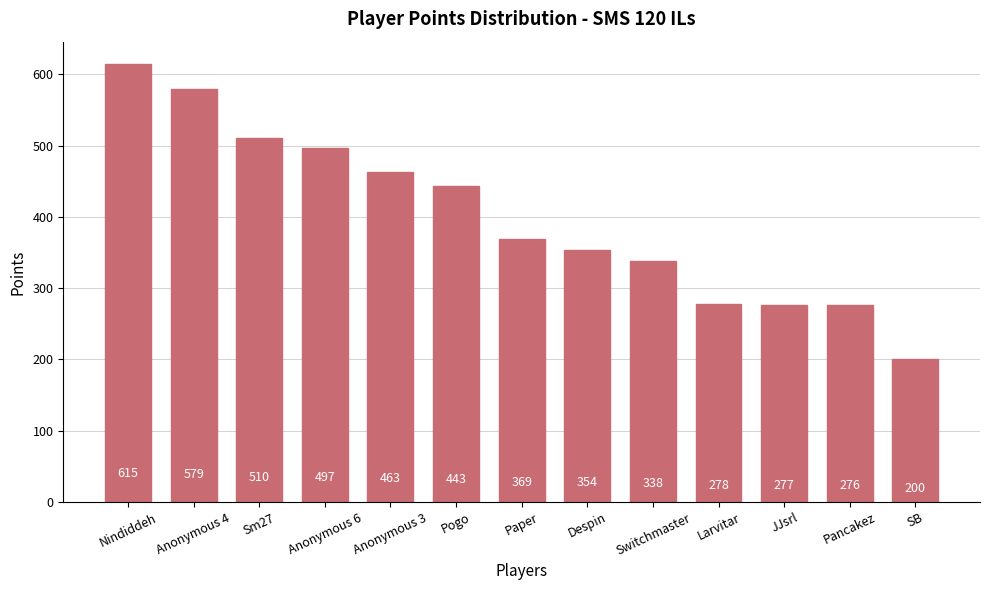

What is the change in value from Sm27 to Pancakez?

-234